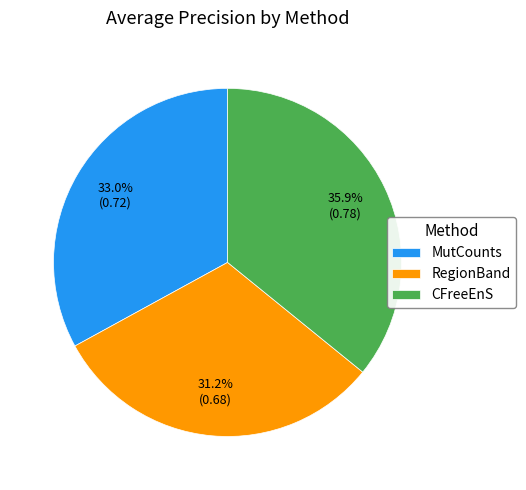

Which has a higher value, RegionBand or CFreeEnS?

CFreeEnS